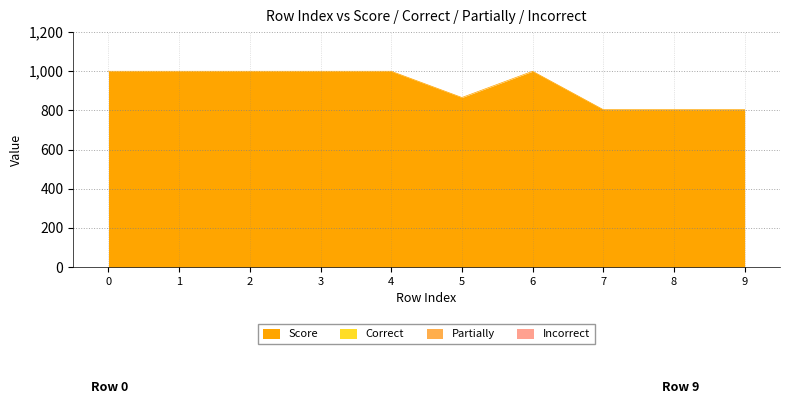

Reading left to right, extract all data points from this chart.

Score: 1000	1000	1000	1000	1000	866	1000	804	804	804
Correct: 0	0	0	0	0	0	0	0	0	0
Partially: 0	0	0	0	0	0	0	0	0	0
Incorrect: 0	0	0	0	0	0	0	0	0	0